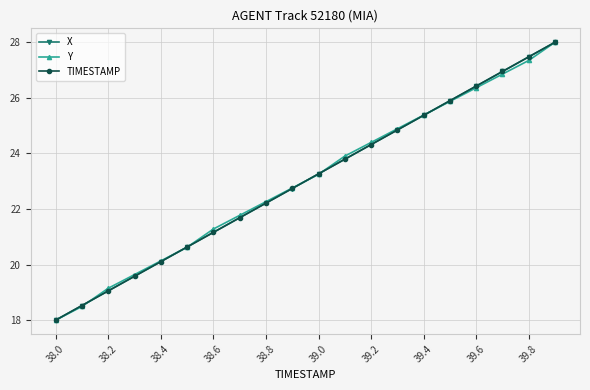

What is the minimum value shown in the chart?

18.0